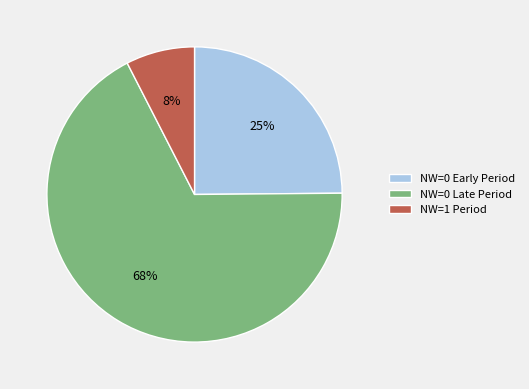

To the nearest percent, what percentage of the pie is NW=1 Period?

8%